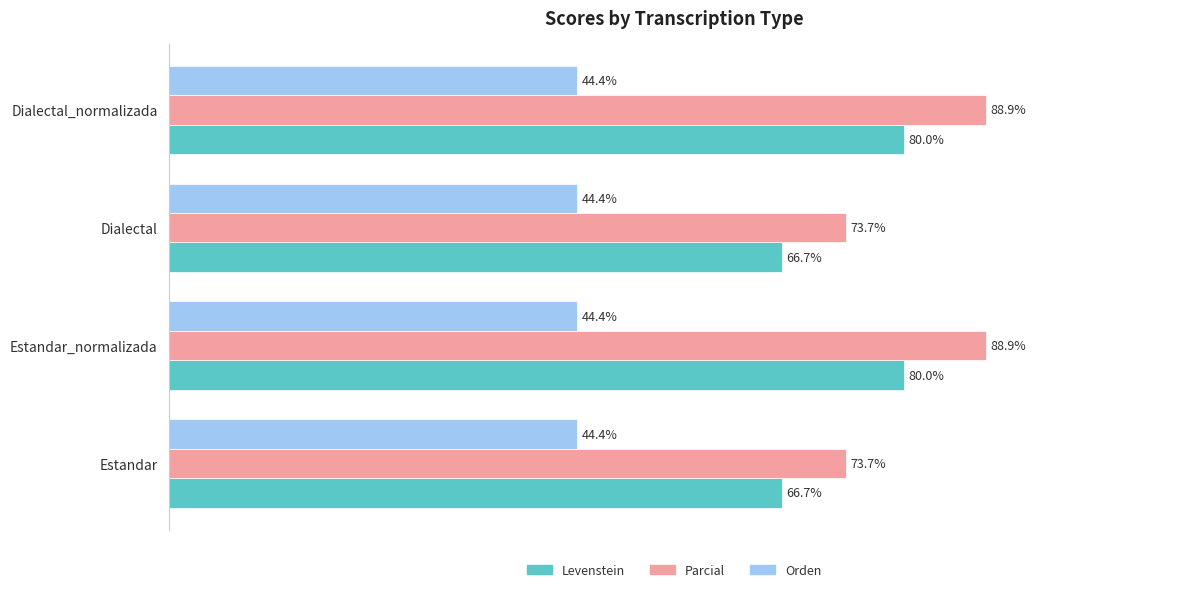

List the series in order of their overall mean, lowest first.

Orden, Levenstein, Parcial